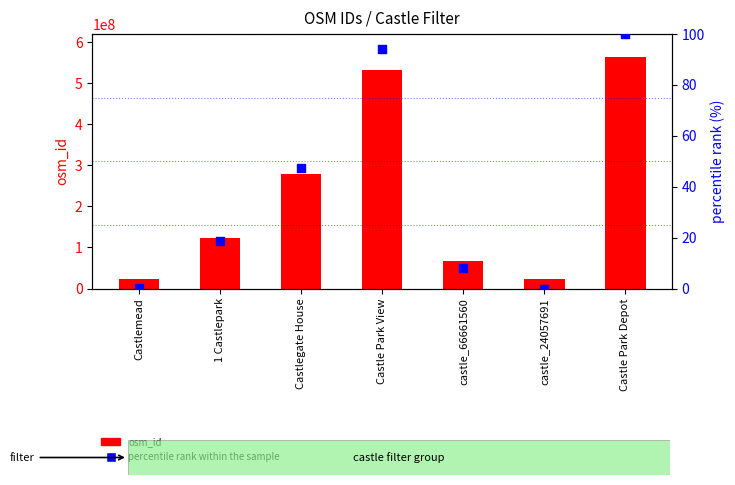

At how many categories does at least one series exceed 377928004?

2